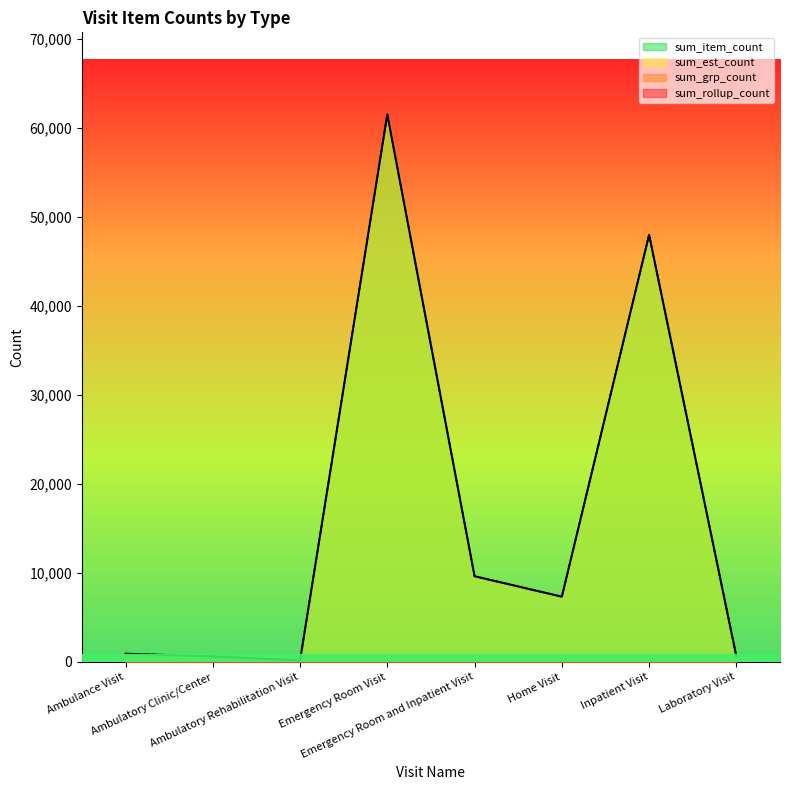

How many data points in sum_item_count are less than 7327?

4